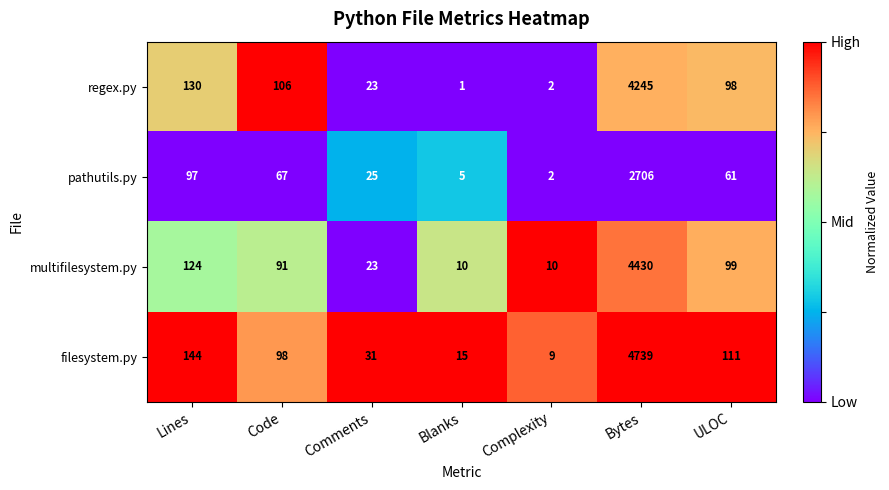

At which category is the sum across all series the highest?

Bytes